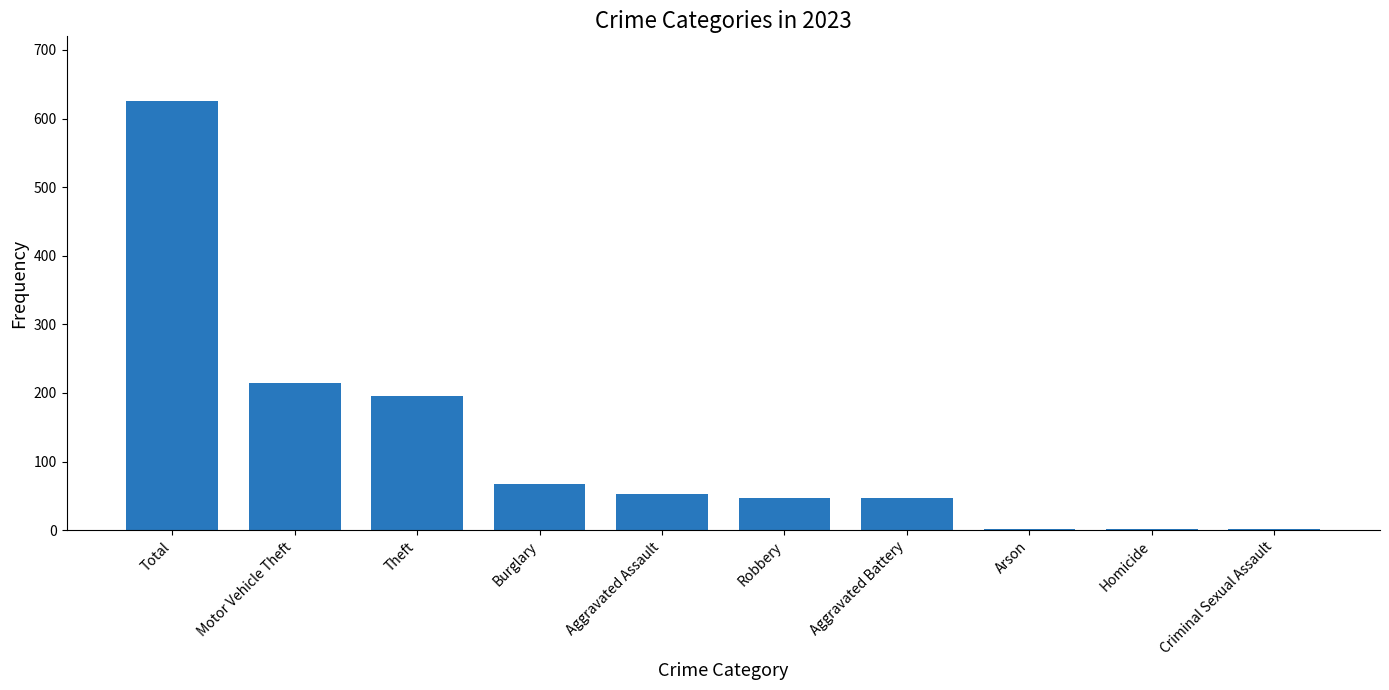

How many series are shown in this chart?

1